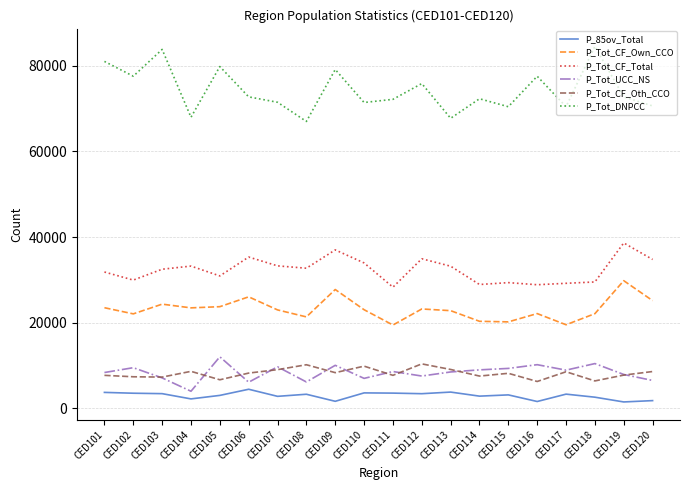

At CED109, list the series in order from smallest to largest.

P_85ov_Total, P_Tot_CF_Oth_CCO, P_Tot_UCC_NS, P_Tot_CF_Own_CCO, P_Tot_CF_Total, P_Tot_DNPCC